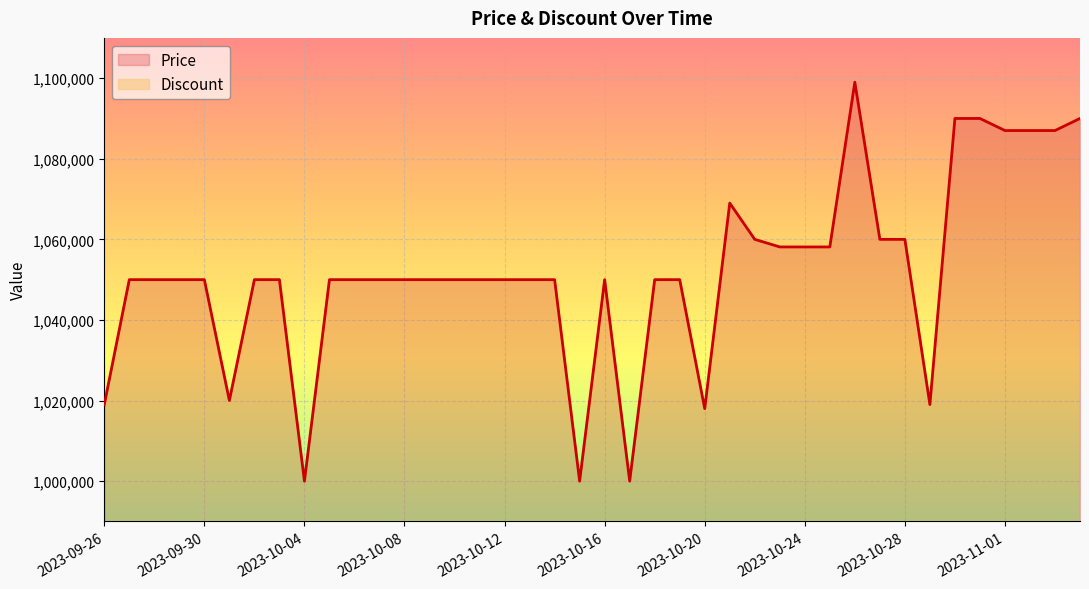

Where does the data first go above 1050000?

2023-10-21